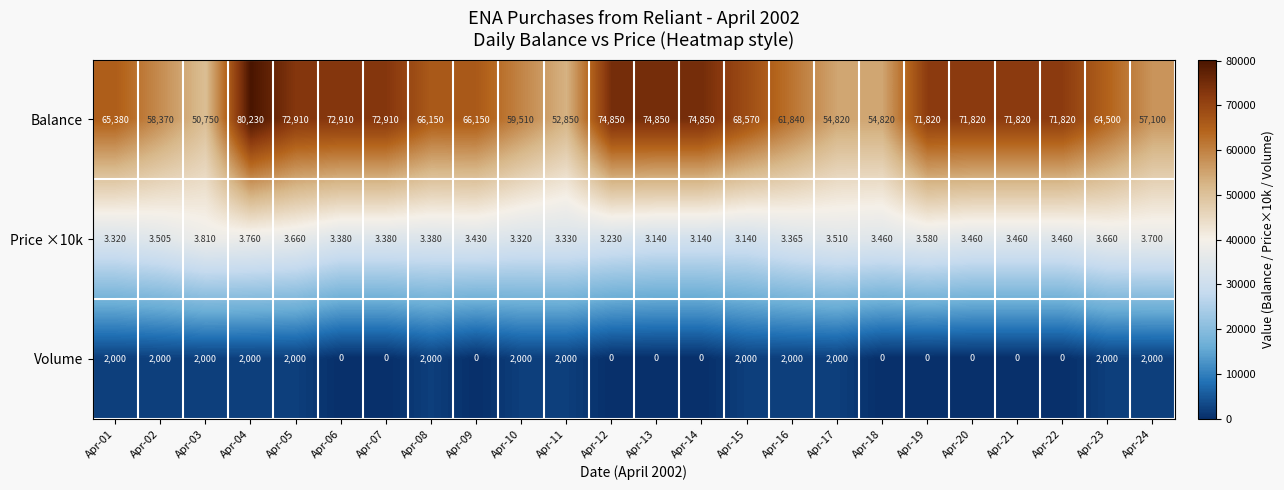

Is the value of Volume at Apr-15 greater than the value of Price ×10k at Apr-24?

Yes